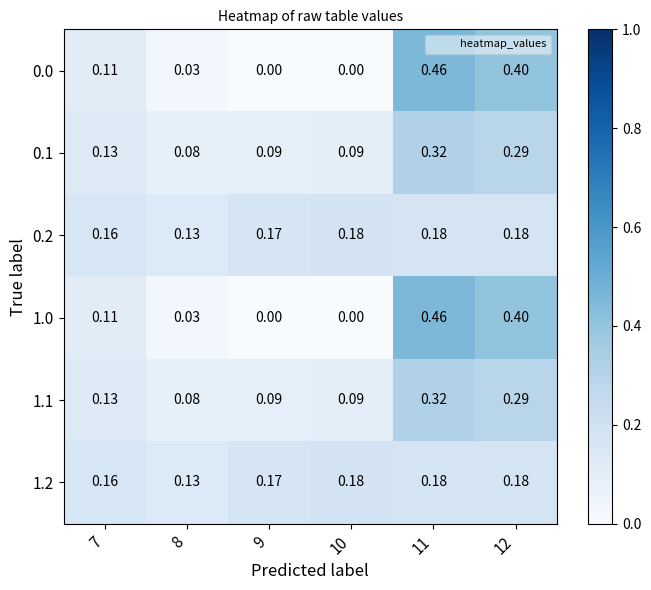

Is the value of 0.2 at 12 greater than the value of 1.0 at 11?

No